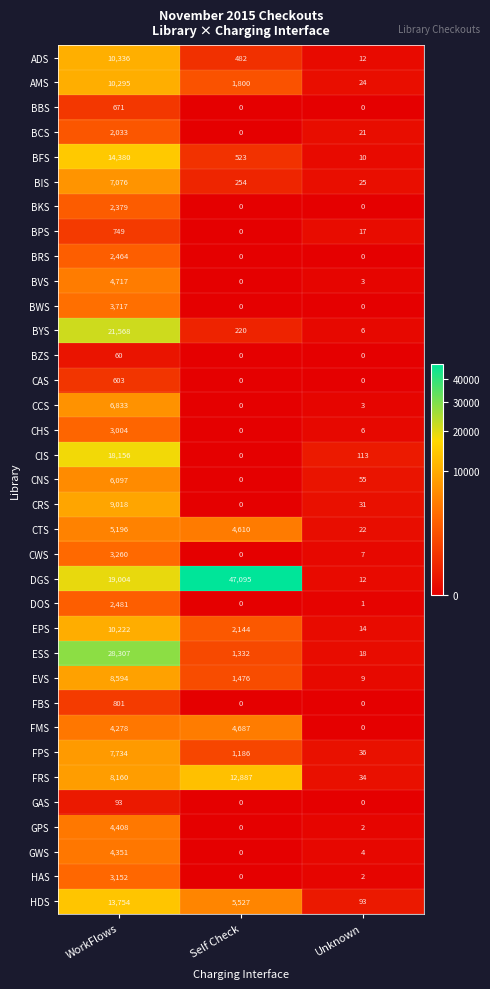

What value does the AMS series have at WorkFlows, to the nearest 10?

10300